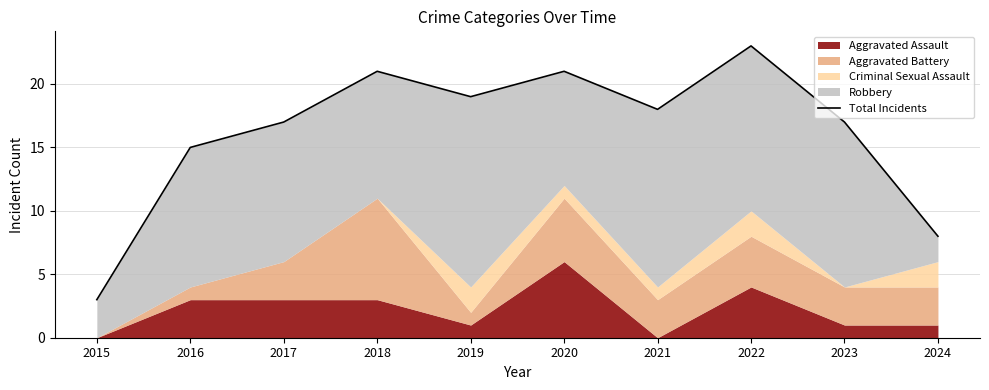

What is the value of the 4th point from the left?

21